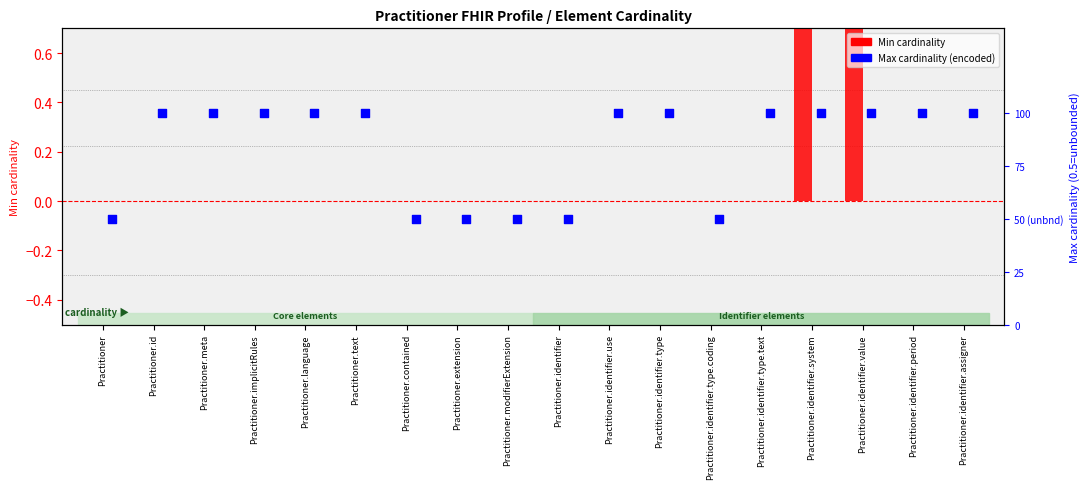

What is the total value across all series at Practitioner.identifier?

0.5